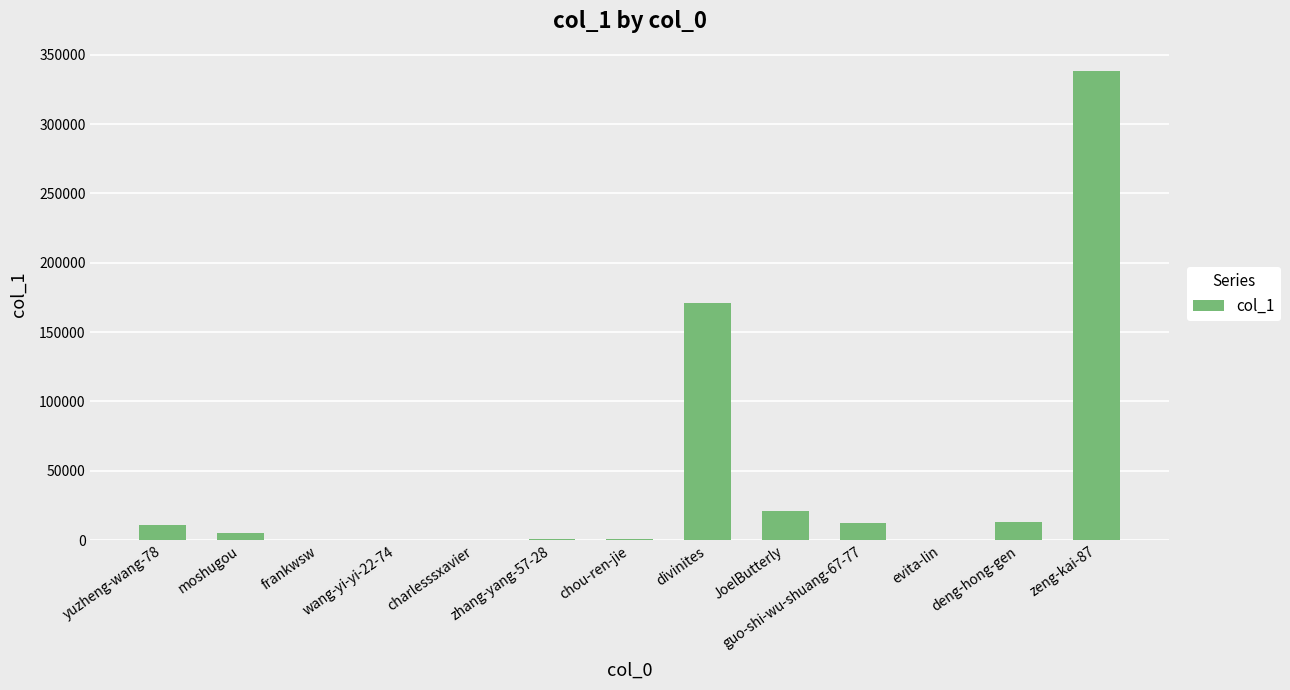

Is it true that the value at JoelButterly is 20724?

True